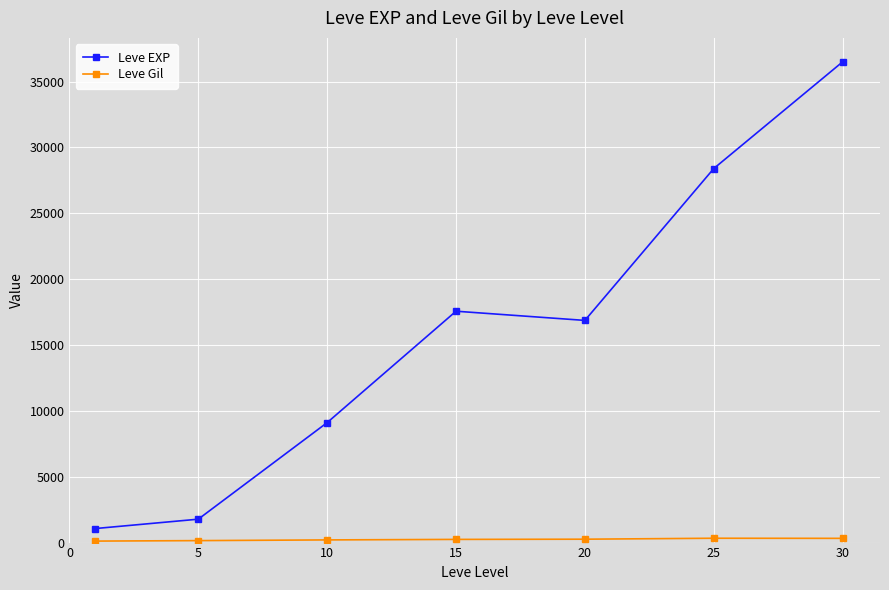

How many interior local valleys does the Leve EXP series have?

1